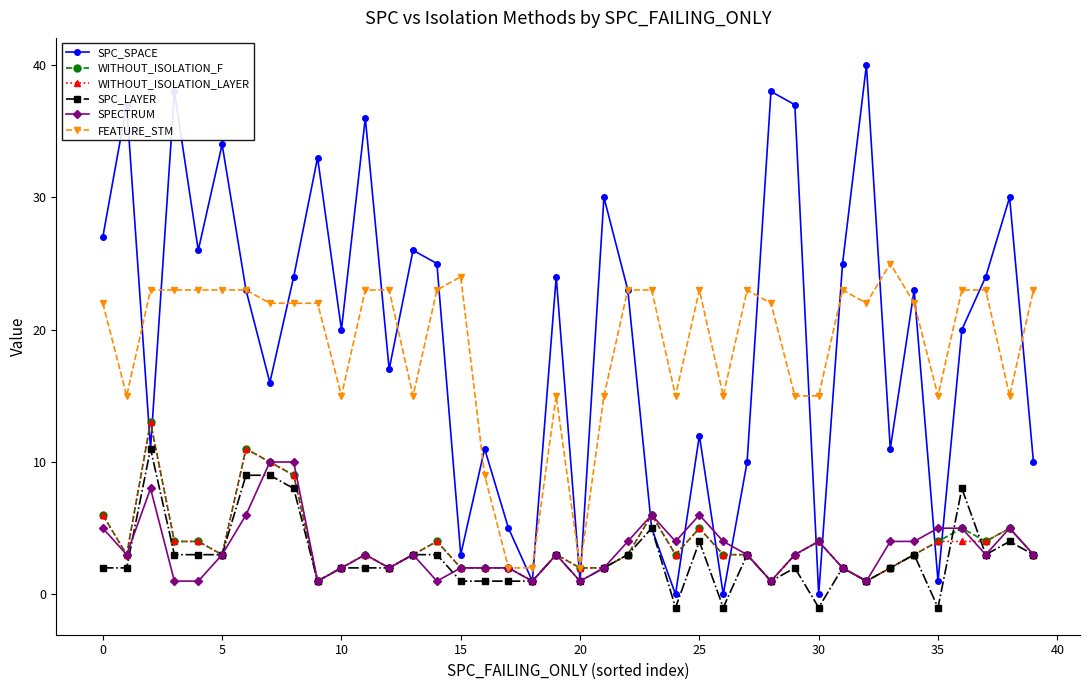

Reading left to right, extract all data points from this chart.

SPC_SPACE: 27	37	11	38	26	34	23	16	24	33	20	36	17	26	25	3	11	5	1	24	1	30	23	5	0	12	0	10	38	37	0	25	40	11	23	1	20	24	30	10
WITHOUT_ISOLATION_F: 6	3	13	4	4	3	11	10	9	1	2	3	2	3	4	2	2	2	1	3	2	2	3	6	3	5	3	3	1	3	4	2	1	2	3	4	5	4	5	3
WITHOUT_ISOLATION_LAYER: 6	3	13	4	4	3	11	10	9	1	2	3	2	3	4	2	2	2	1	3	2	2	3	6	3	5	3	3	1	3	4	2	1	2	3	4	4	4	5	3
SPC_LAYER: 2	2	11	3	3	3	9	9	8	1	2	2	2	3	3	1	1	1	1	3	1	2	3	5	-1	4	-1	3	1	2	-1	2	1	2	3	-1	8	3	4	3
SPECTRUM: 5	3	8	1	1	3	6	10	10	1	2	3	2	3	1	2	2	2	1	3	1	2	4	6	4	6	4	3	1	3	4	2	1	4	4	5	5	3	5	3
FEATURE_STM: 22	15	23	23	23	23	23	22	22	22	15	23	23	15	23	24	9	2	2	15	2	15	23	23	15	23	15	23	22	15	15	23	22	25	22	15	23	23	15	23